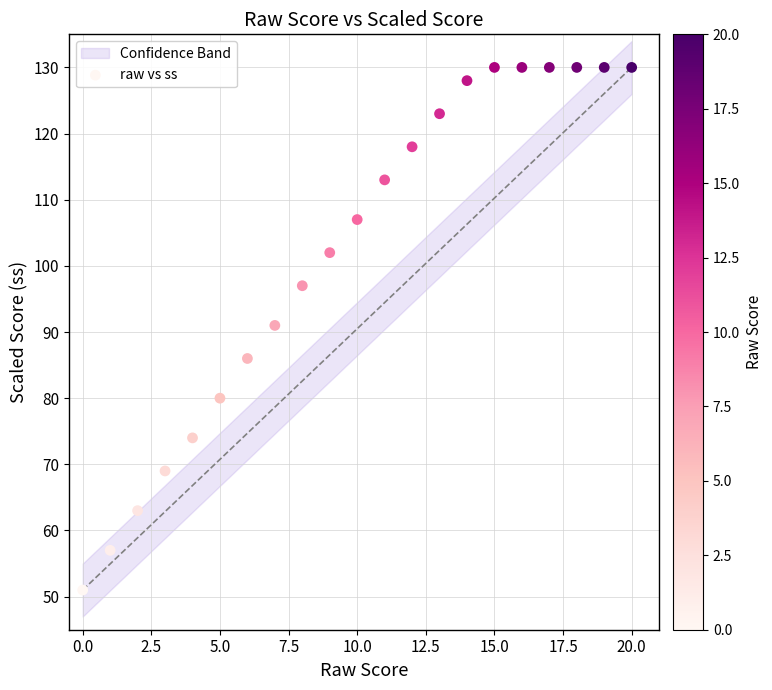

What Y value in the scatter plot is closest to 90?

91